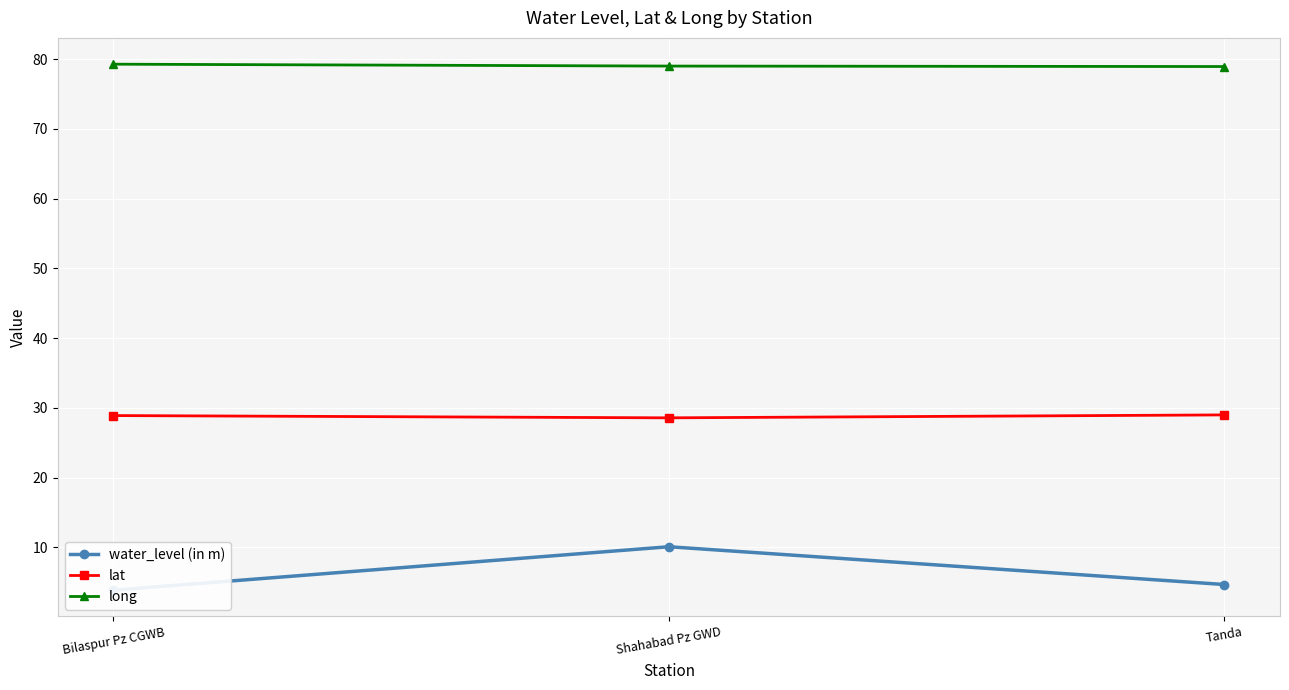

At which label is long closest to 79?

Shahabad Pz GWD